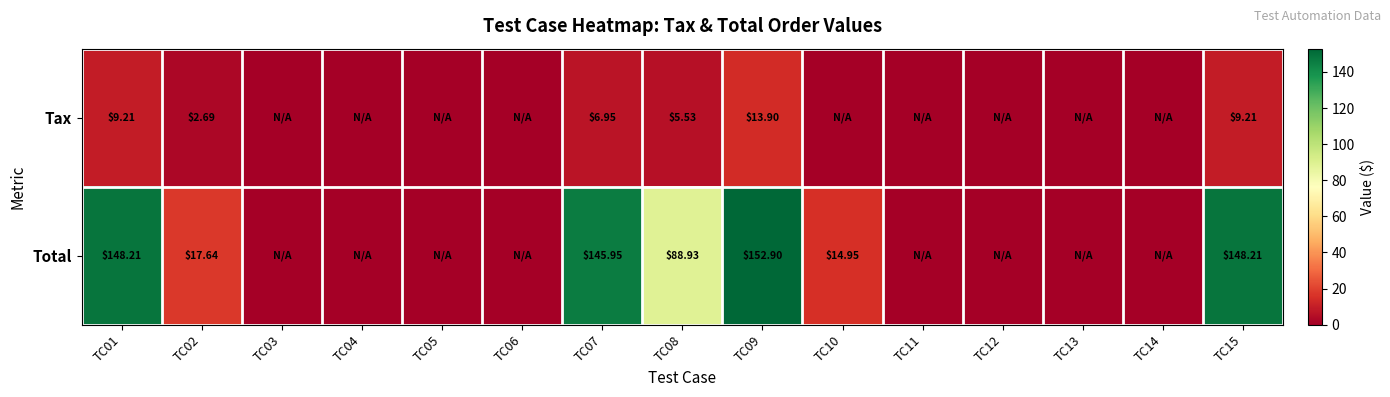

At which category does the chart reach its peak across all series?

TC09